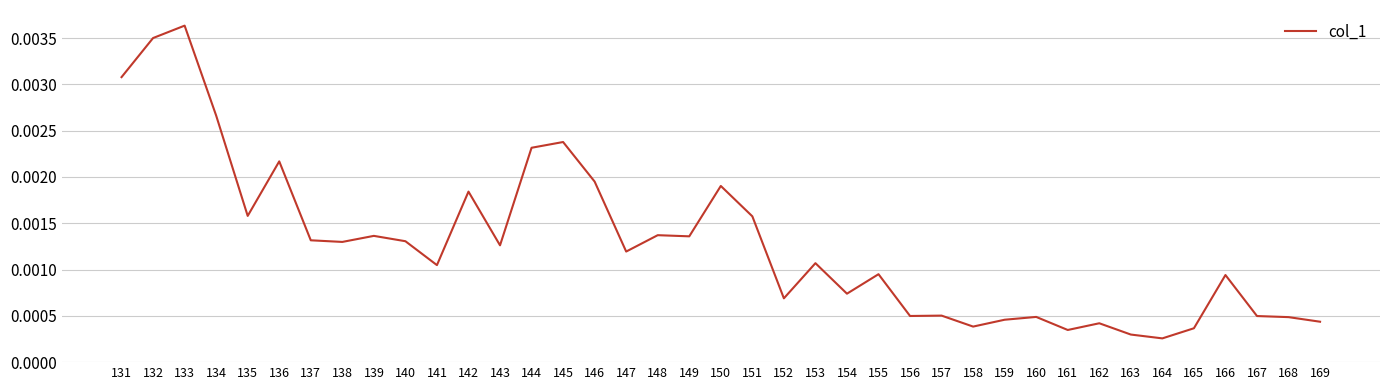

At which category does the data reach its first local valley?

135